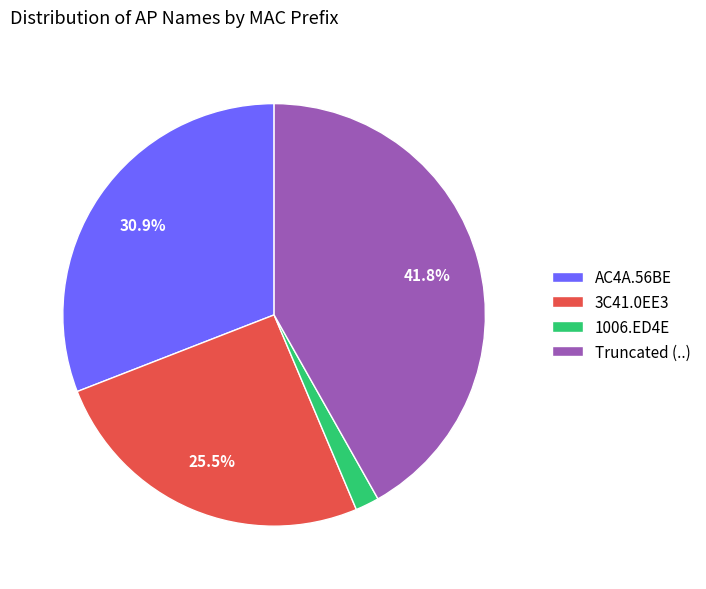

Do 3C41.0EE3 and Truncated (..) together represent more than half of the pie?

Yes